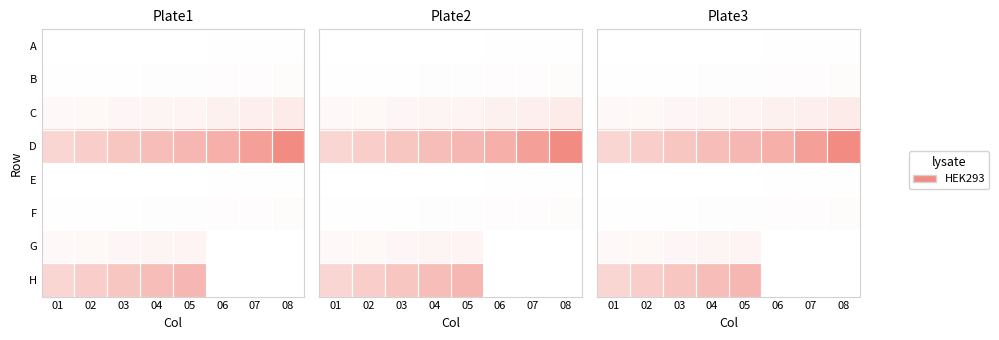

The value of A at 03 is 0.0. True or false?

True